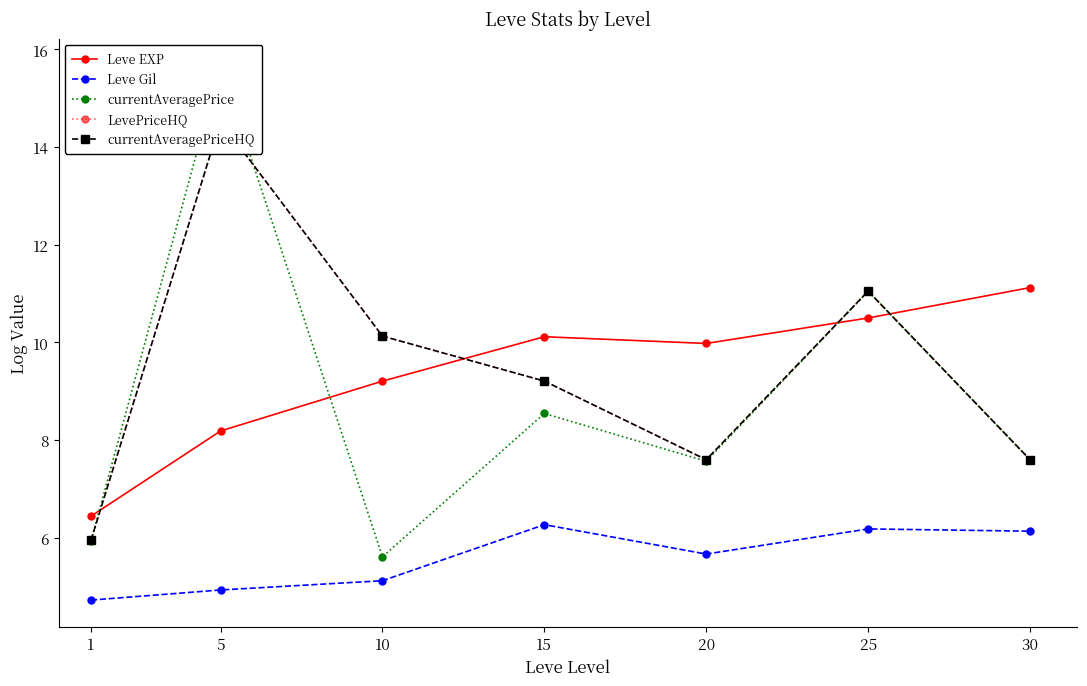

The value of Leve EXP at 5 is 8.2. True or false?

True